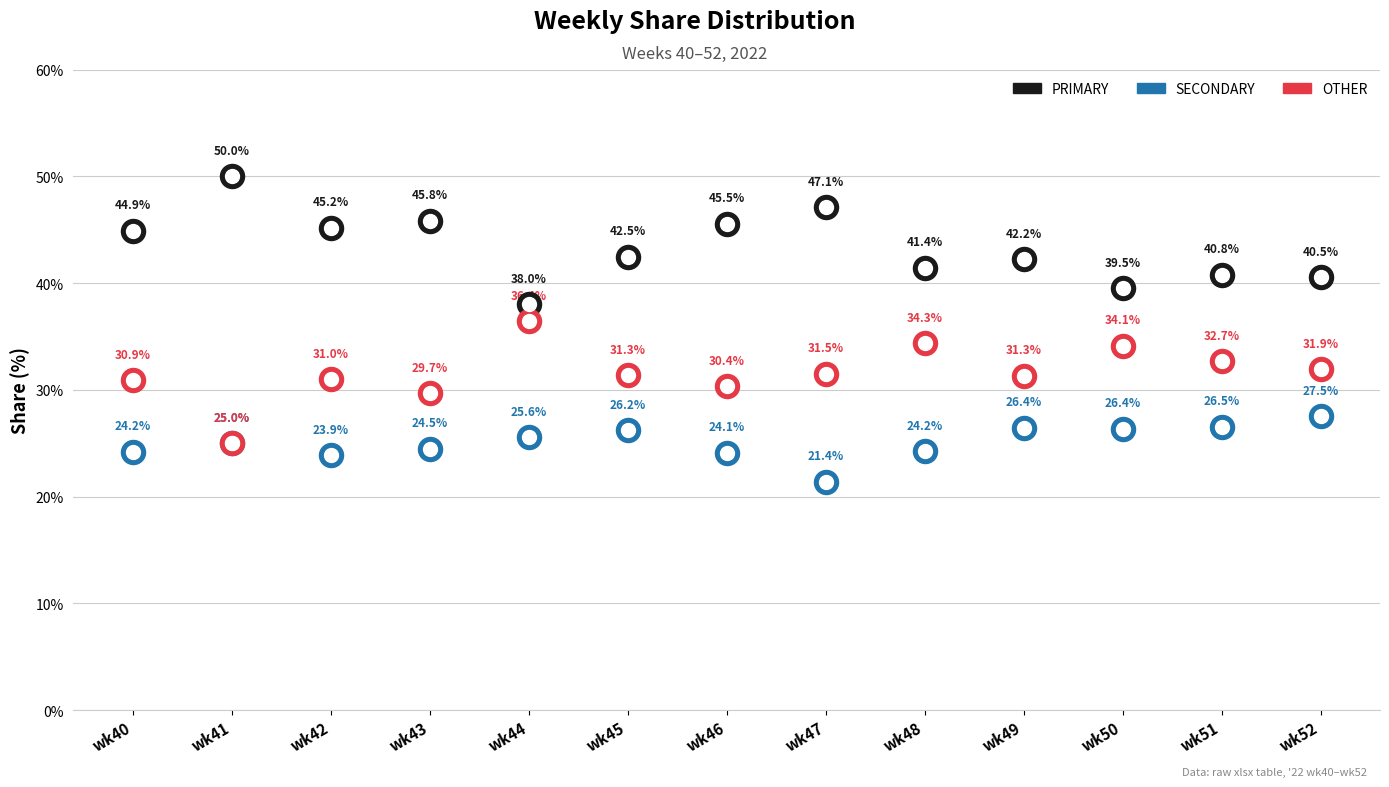

Which series reaches the maximum Y coordinate?

PRIMARY